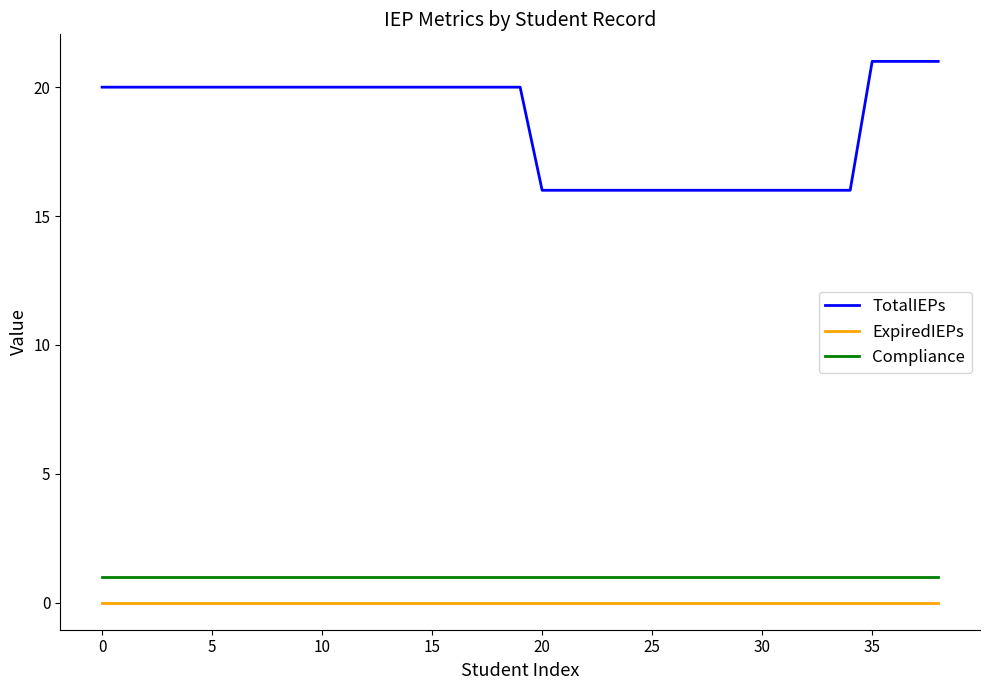

List the series in order of their peak value, lowest first.

ExpiredIEPs, Compliance, TotalIEPs